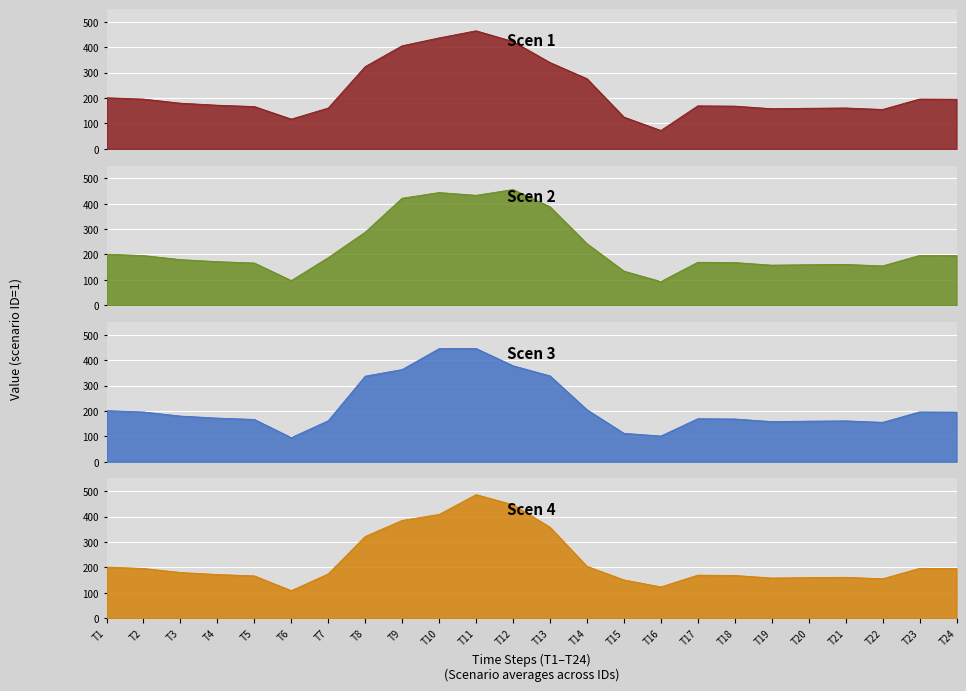

What is the value of the Scen 2 point at the 18th from the left?

168.1